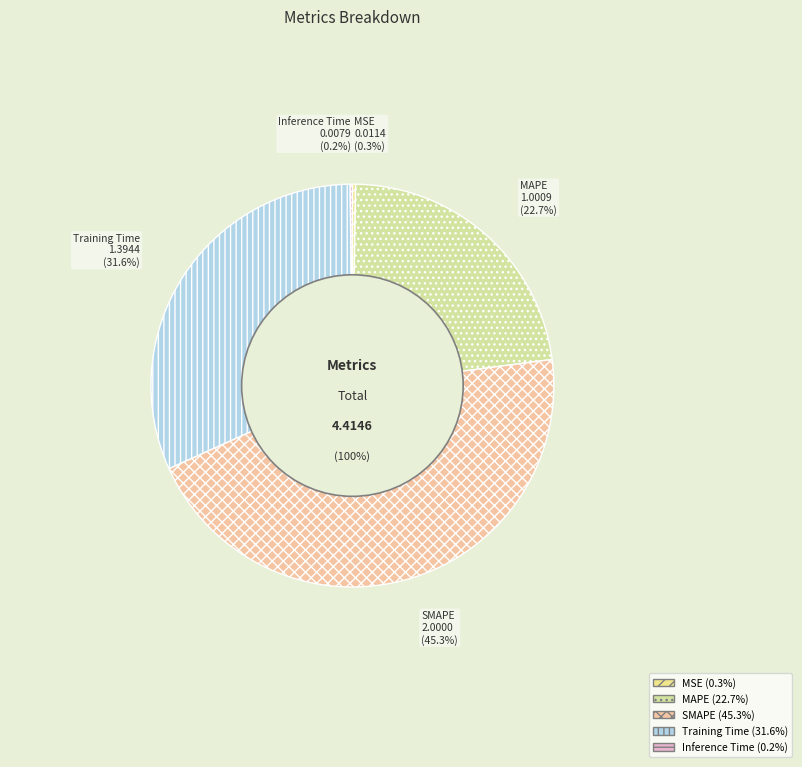

To the nearest percent, what is the average slice percentage?

20%